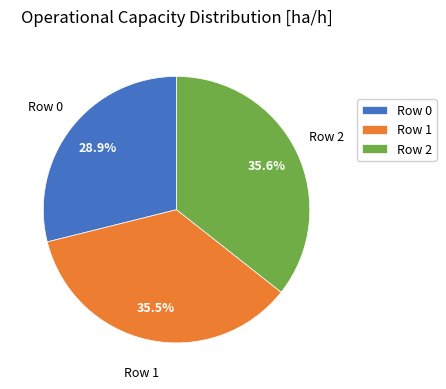

Approximately how many times larger is the value at Row 2 compared to Row 1?

1.0